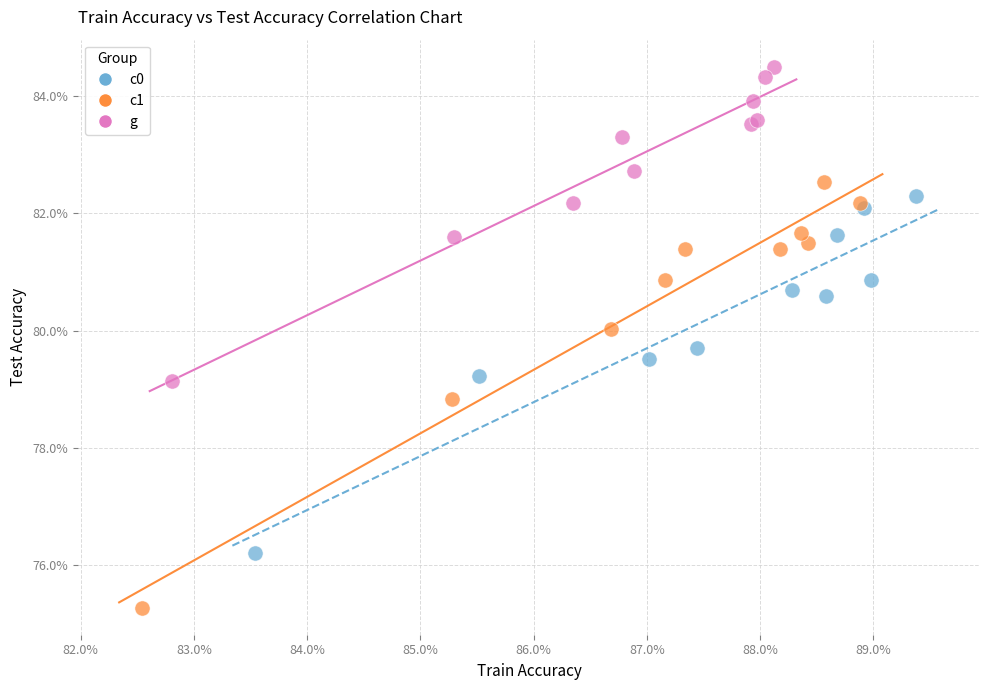

What are all the series names shown in the legend?

c0, c1, g